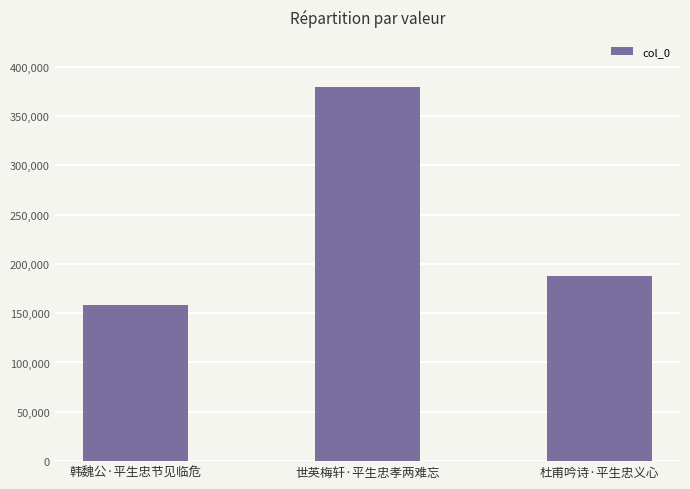

Reading right to left, list all the values displayed in this chart.

杜甫吟诗·平生忠义心=187244	世英梅轩·平生忠孝两难忘=379036	韩魏公·平生忠节见临危=158068